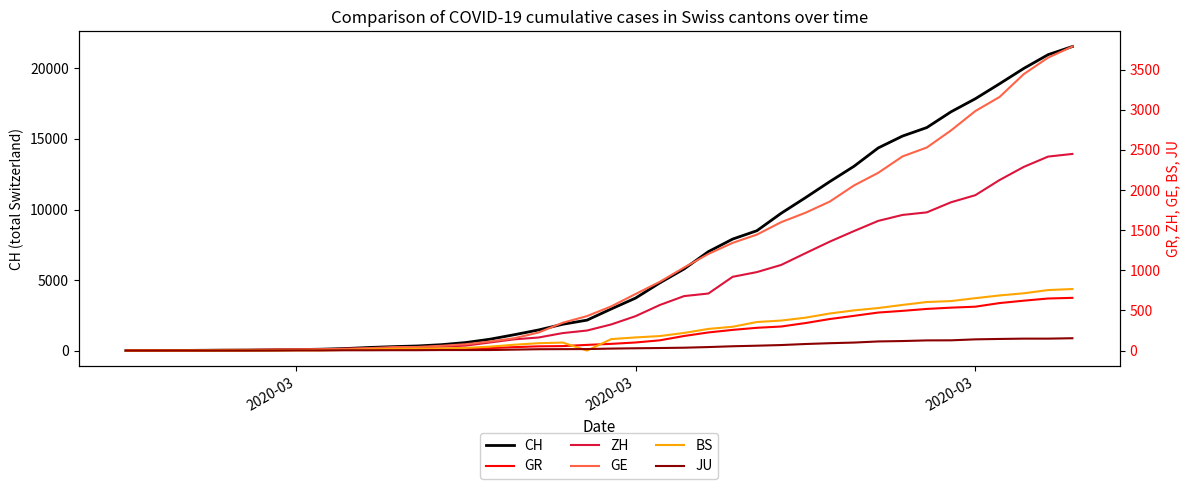

How many data points in JU are less than 25?

20